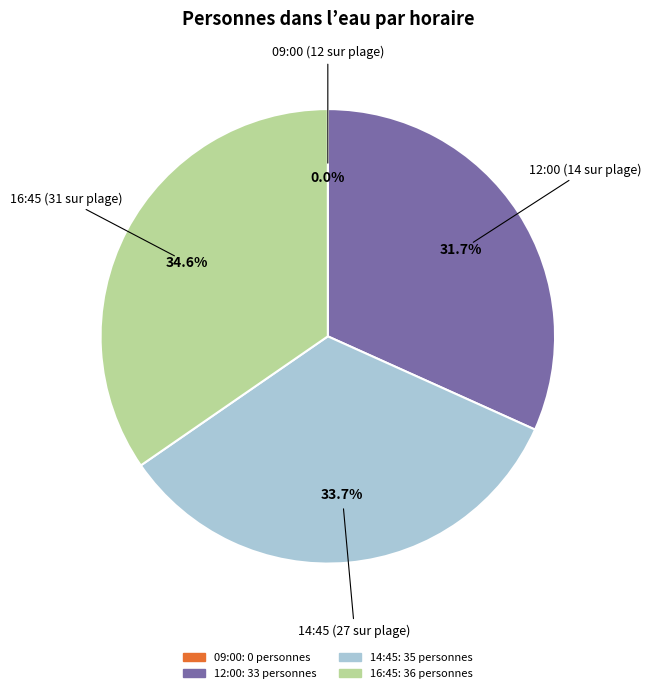

Is it true that 12:00 (14 sur plage) is 19% of the pie?

False